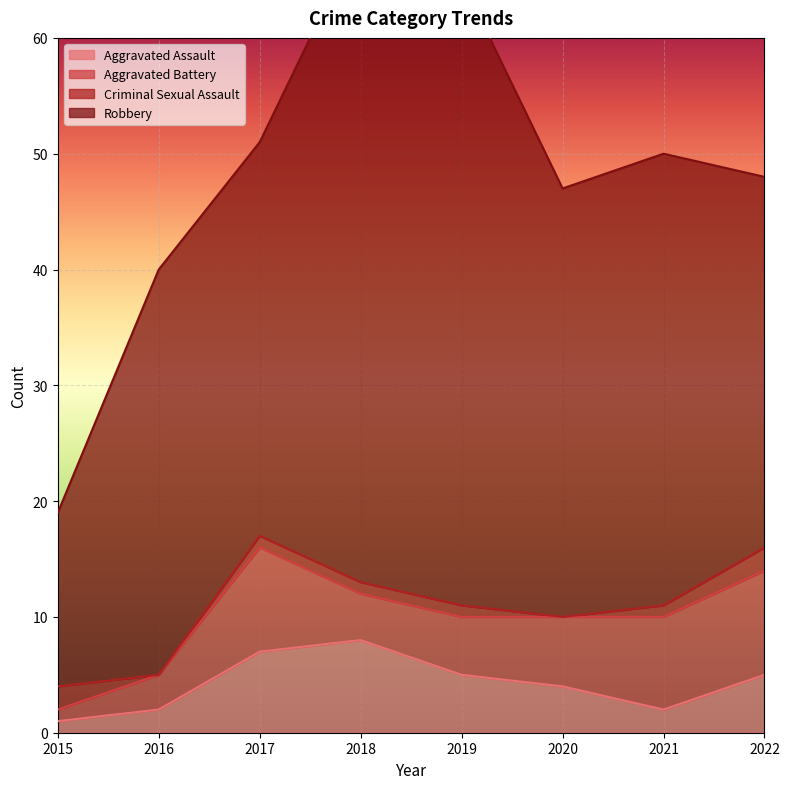

Where is the first local maximum for Aggravated Battery?

2017